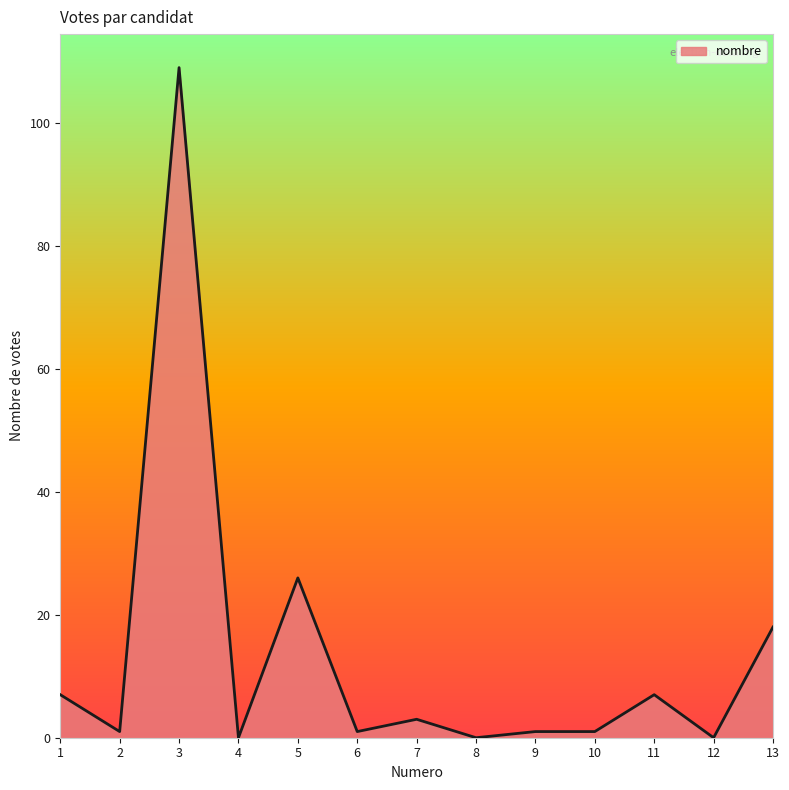

What is the difference between the maximum and minimum values?

109